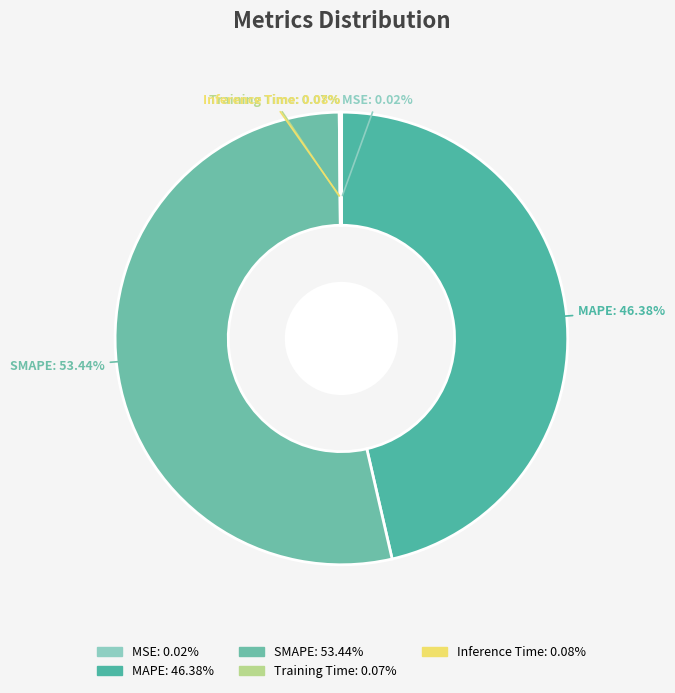

Which slice represents more than half of the pie?

SMAPE